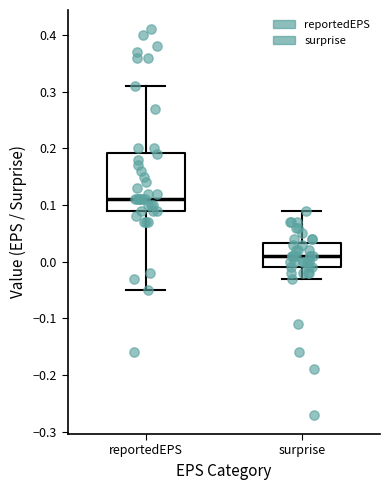

Reading left to right, transcribe this box plot: for each box, give where its median line is, the range the box spans, and where its two whiskers end, as read against the y-axis. The values are not printed on the chart, so give them approximately, as read against the axis.

reportedEPS: median 0.11, box 0.09 to 0.19, whiskers -0.05 to 0.31
surprise: median 0.01, box -0.01 to 0.03, whiskers -0.03 to 0.09